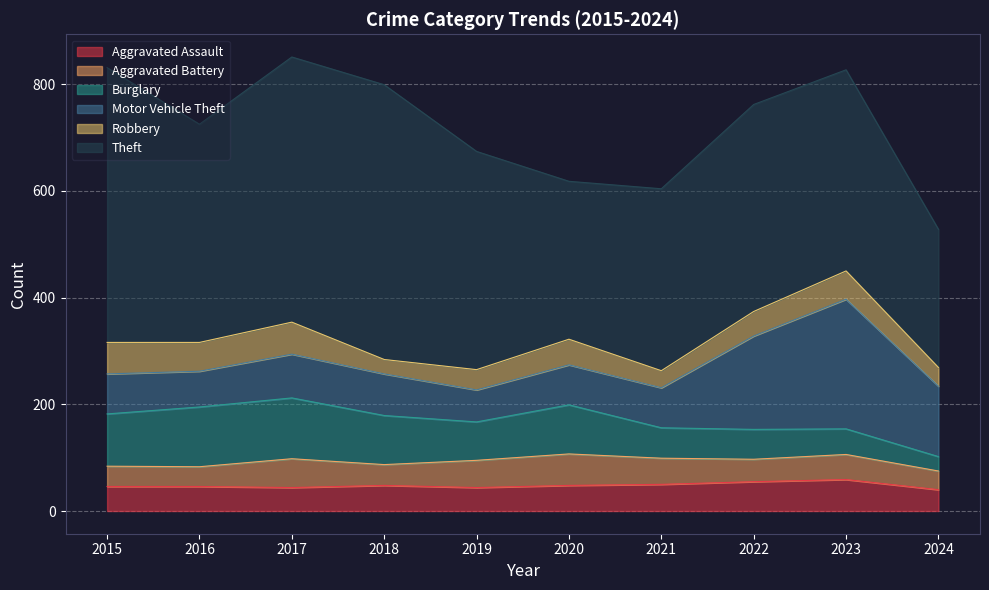

At how many categories does at least one series exceed 506?

2